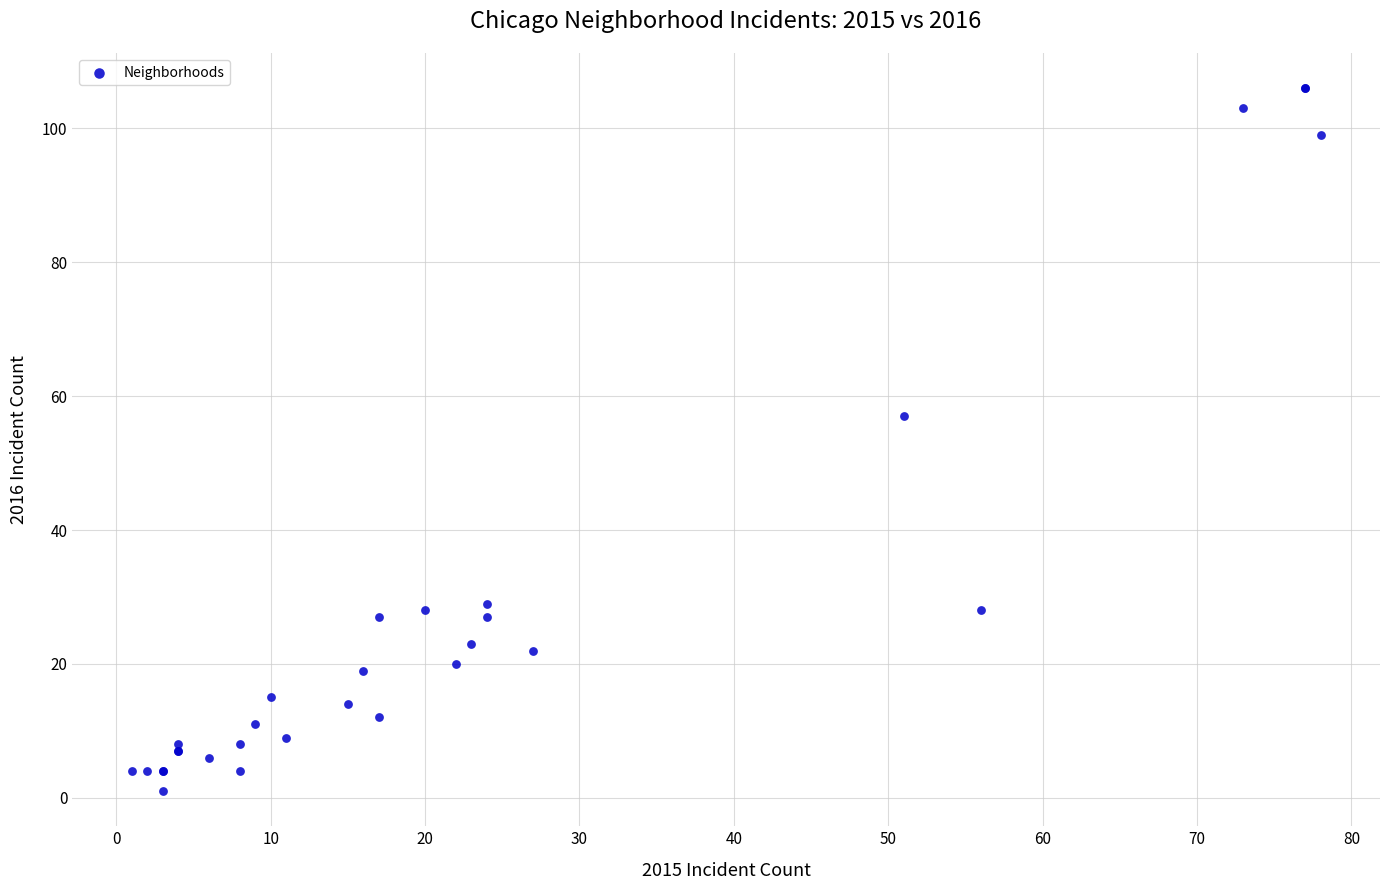

What Y value in the scatter plot is closest to 53?

57